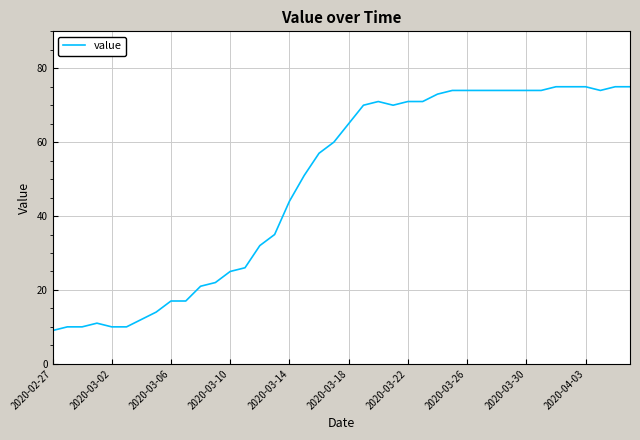

What is the greatest value displayed?

75